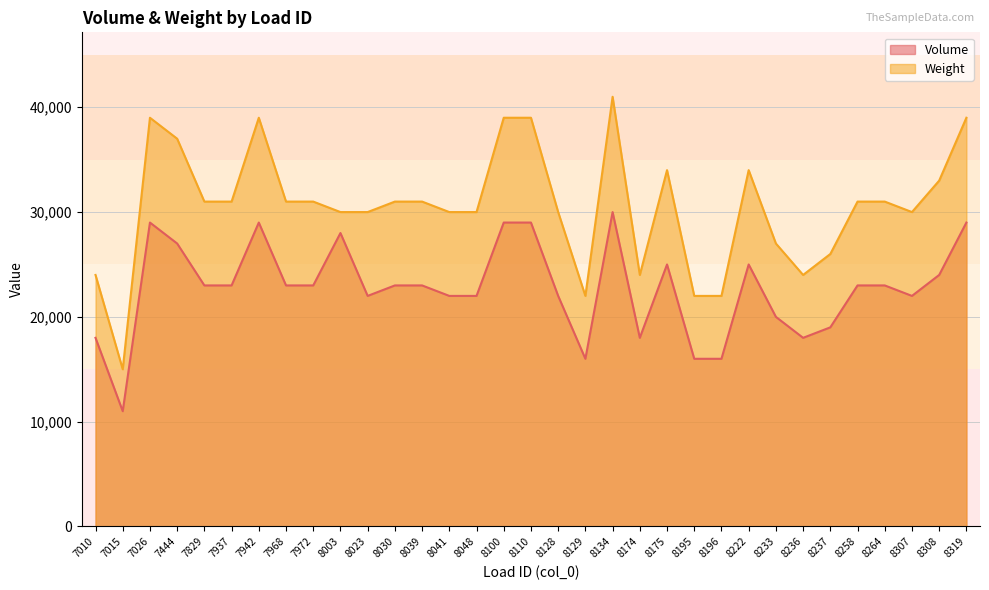

What is the difference between the Weight values at 8308 and 8100?

6000